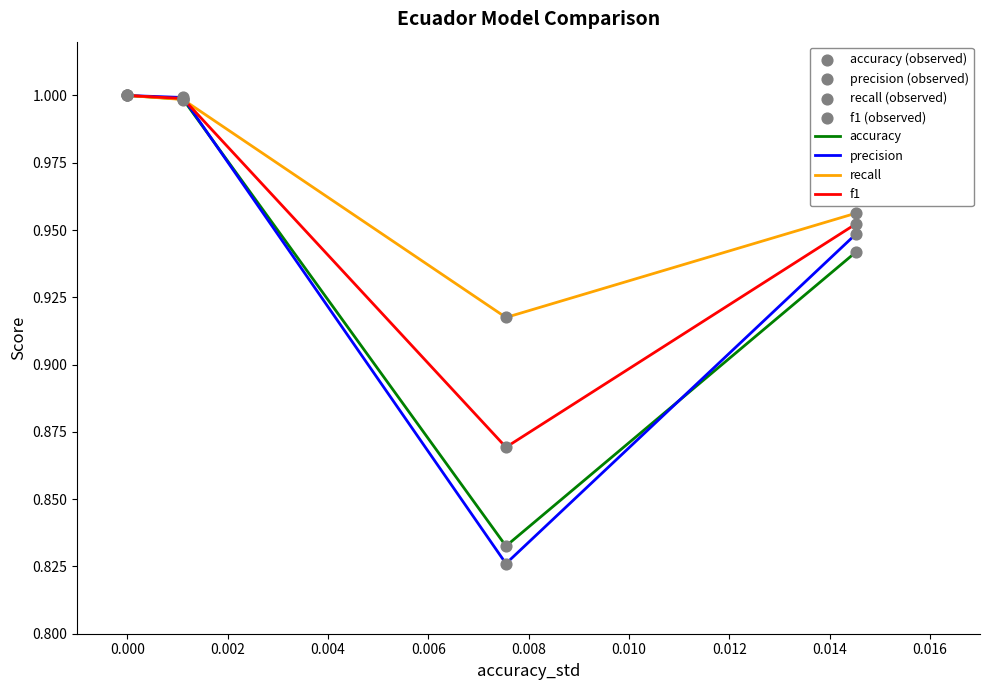

Which series has the widest spread of values?

precision